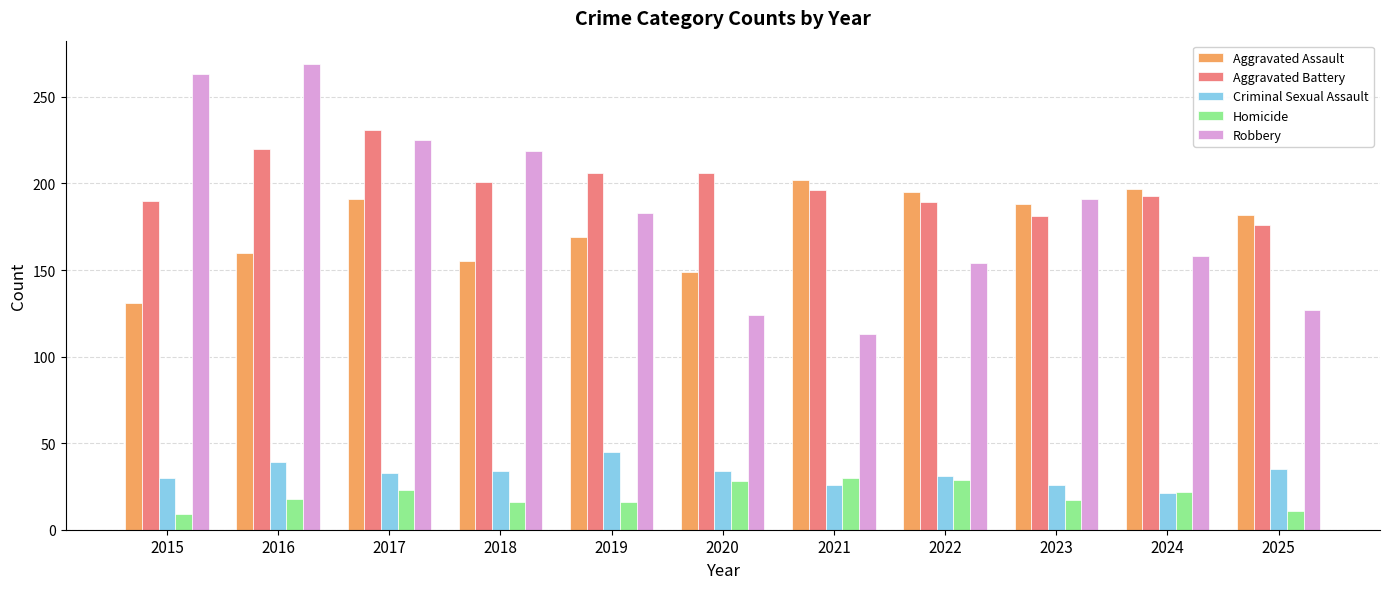

Is it true that Homicide equals 49 at 2022?

False